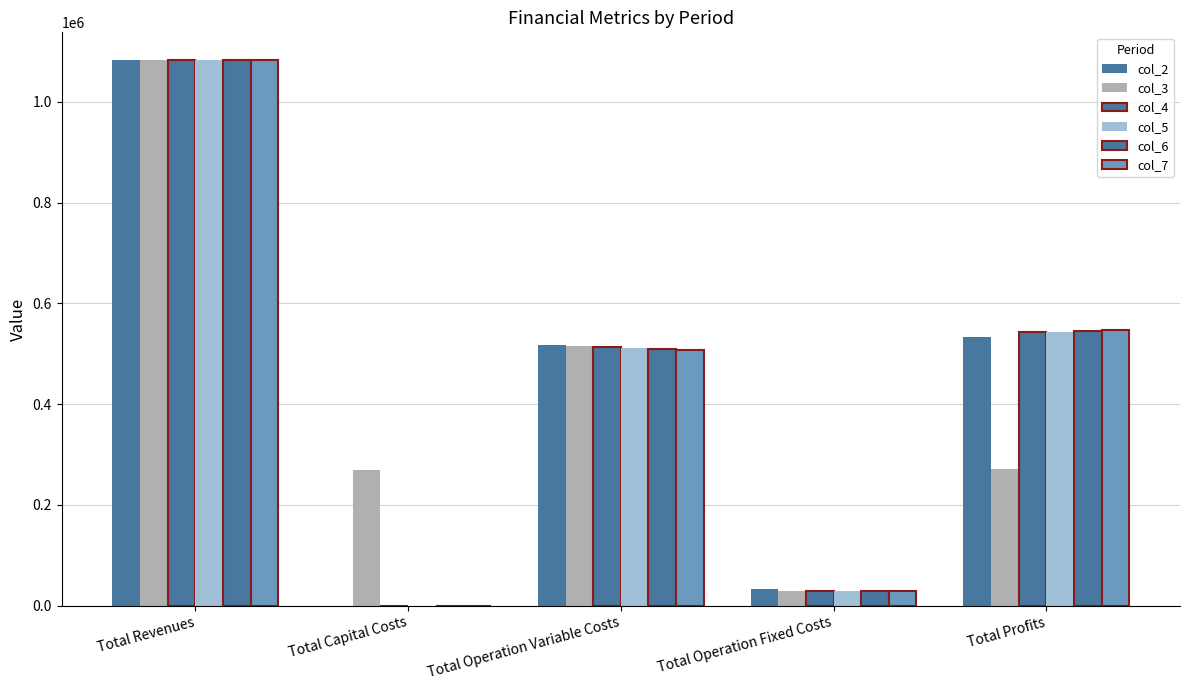

Is the value of col_3 at Total Profits greater than the value of col_5 at Total Operation Fixed Costs?

Yes